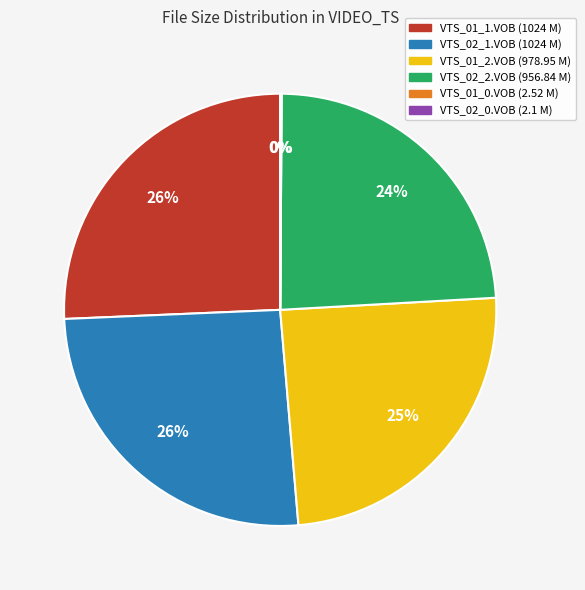

Is the sum of VTS_01_1.VOB (1024 M) and VTS_02_2.VOB (956.84 M) greater than half?

No